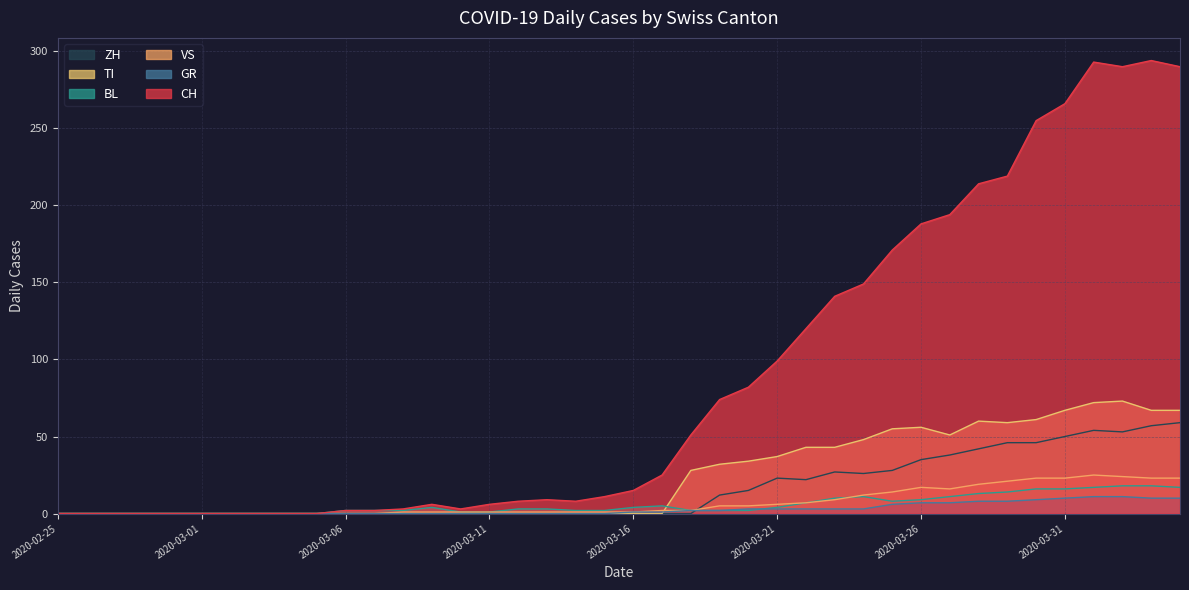

At 2020-03-14, list the series in order from smallest to largest.

ZH, TI, GR, VS, BL, CH